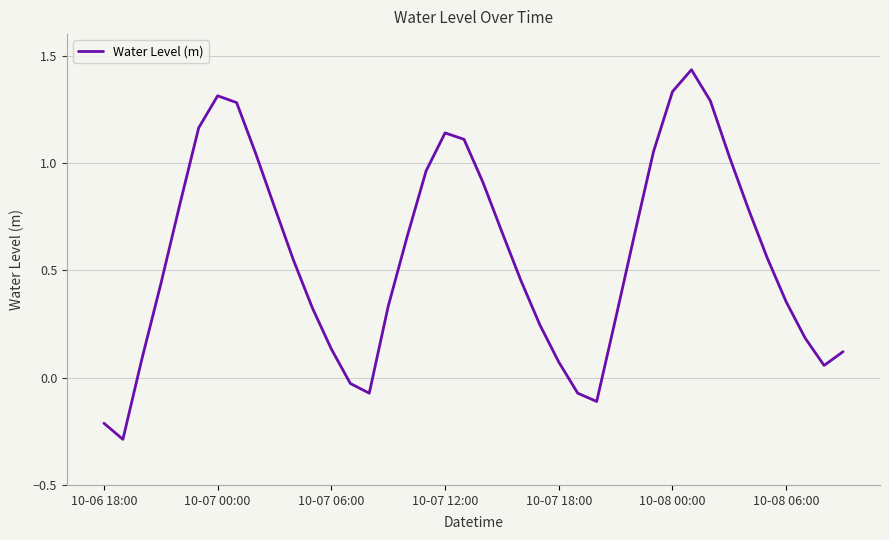

What is the difference between the maximum and minimum values?

1.7